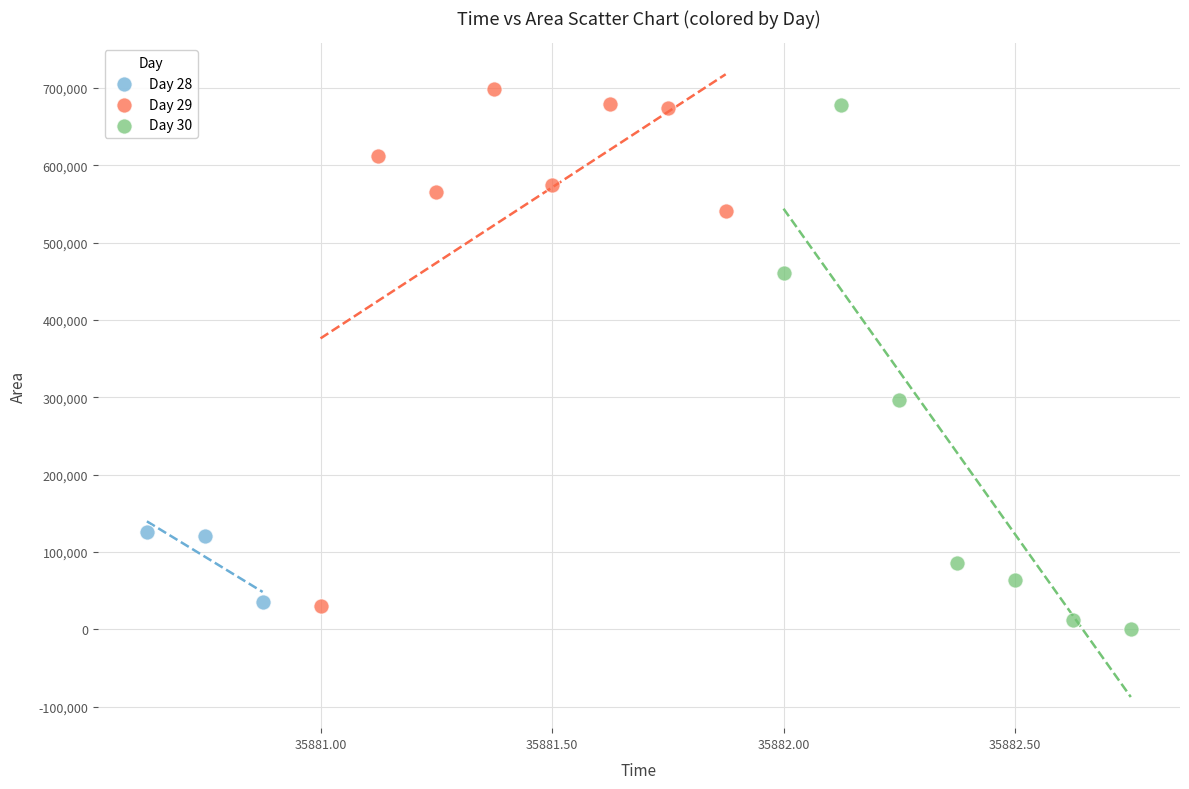

What are all the series names shown in the legend?

Day 28, Day 29, Day 30